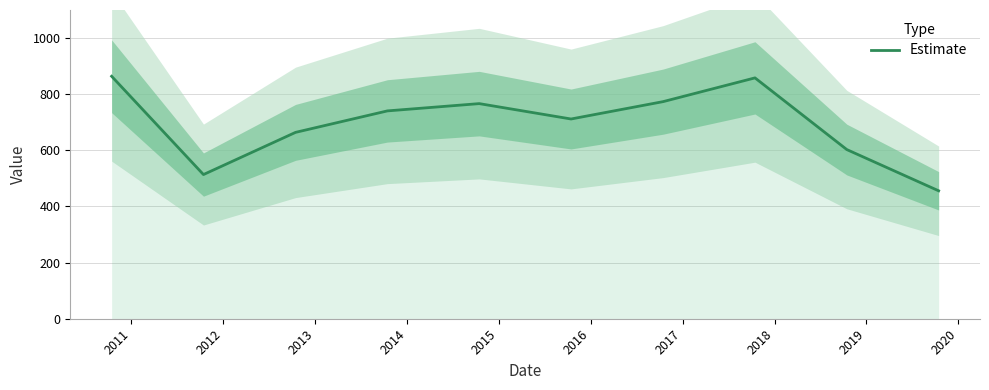

Reading left to right, what are all the values shown in this chart?

863.9	513.7	664.0	740.5	766.4	711.7	773.5	858.1	602.7	455.8